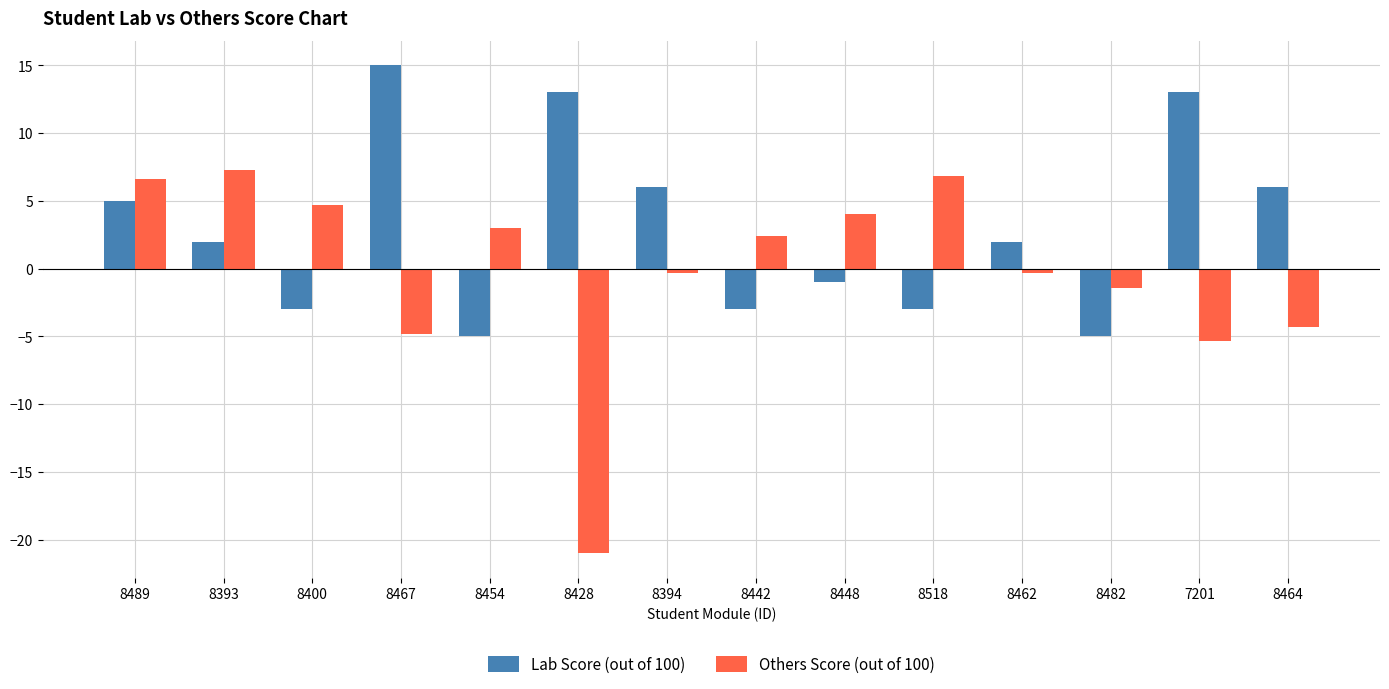

How many groups of bars are there?

14